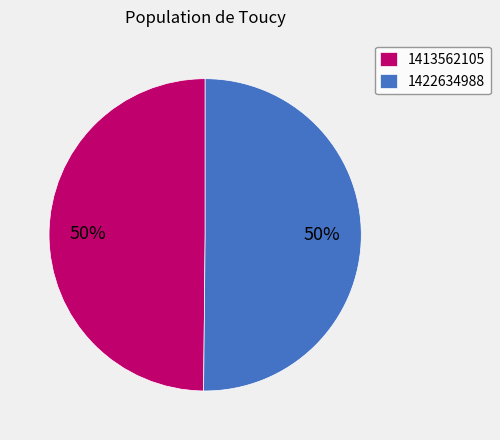

Count the number of slices in the pie.

2